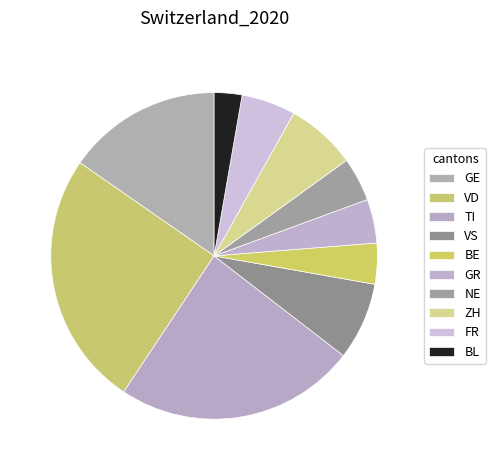

How many segments does this pie chart have?

10